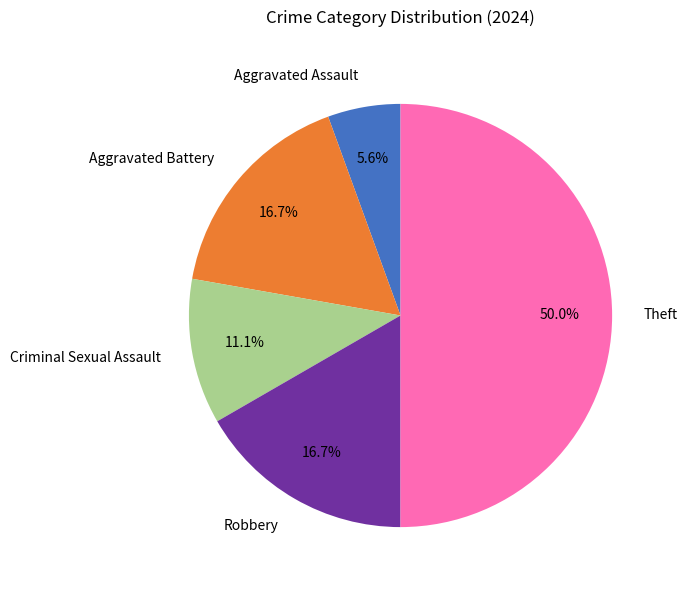

Which slice is the smallest?

Aggravated Assault